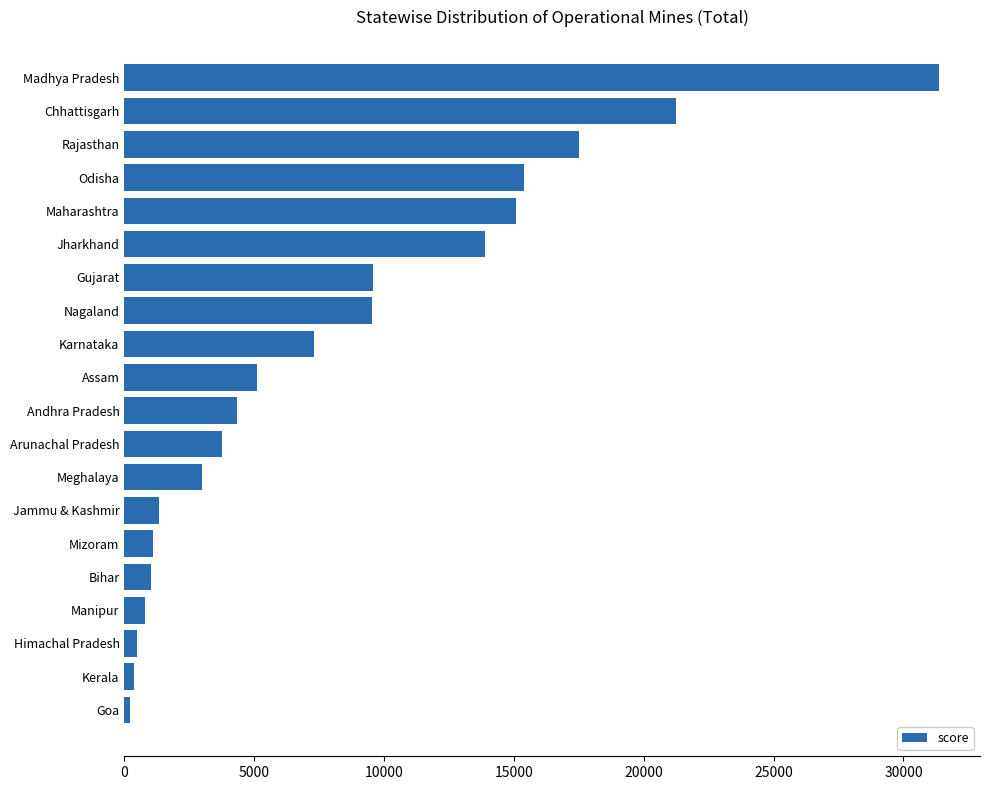

The value at Maharashtra is 8279. True or false?

False